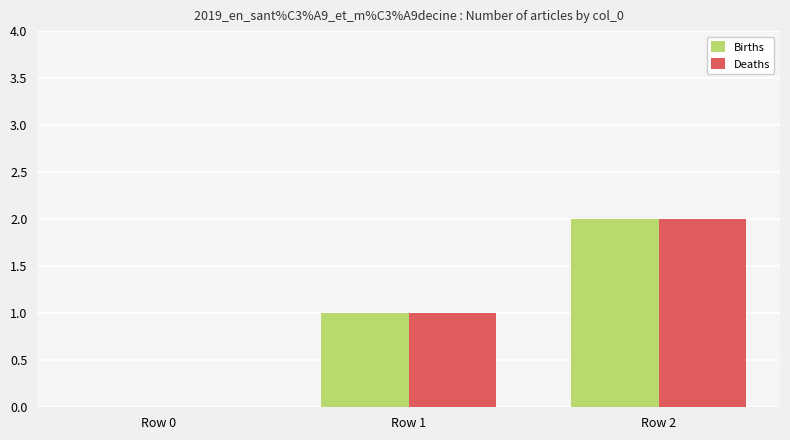

Which category has the highest value across all series?

Row 2